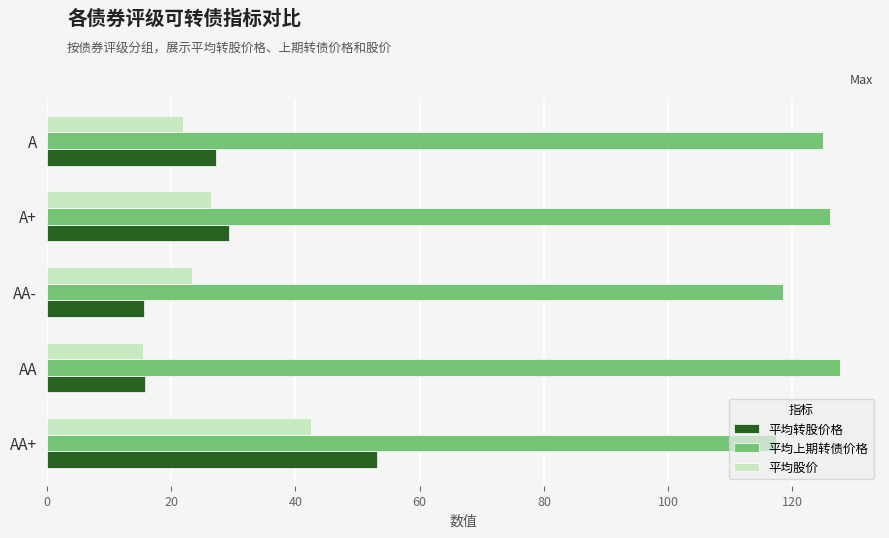

At AA-, list the series in order from largest to smallest.

平均上期转债价格, 平均股价, 平均转股价格